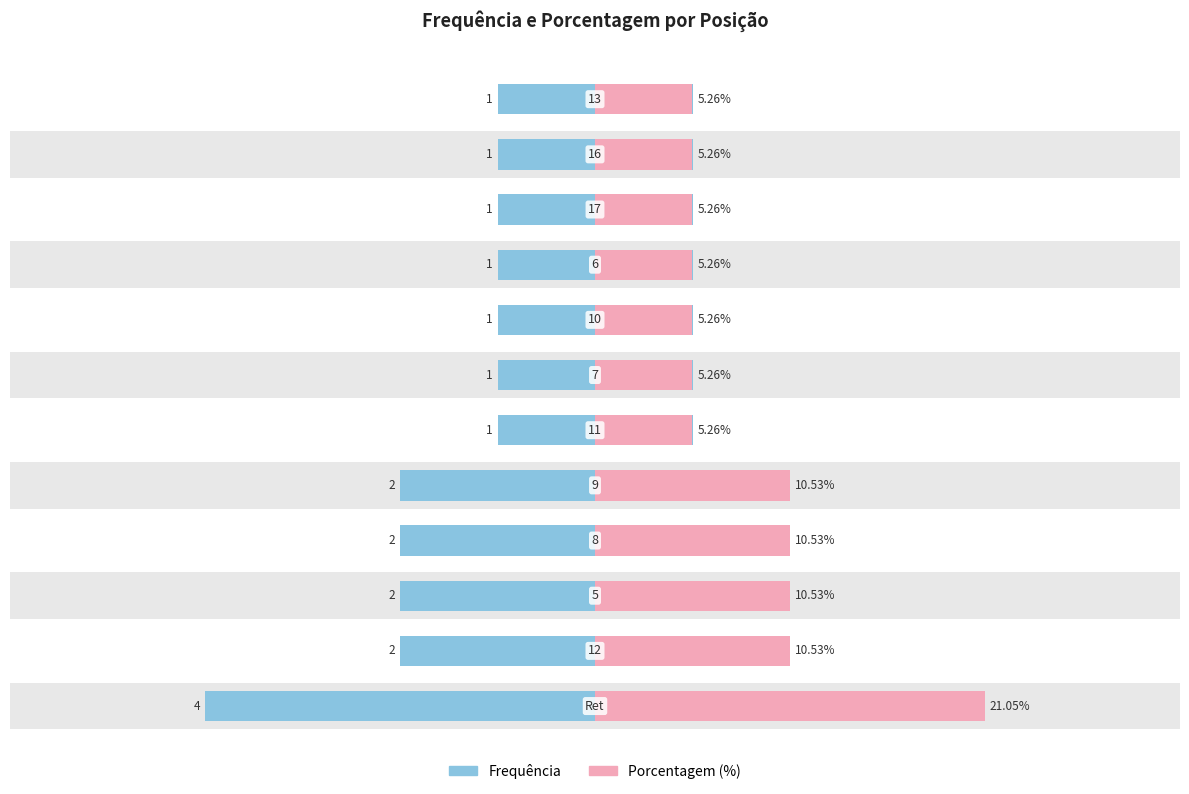

Is it true that Frequência equals 7.1 at 0?

False